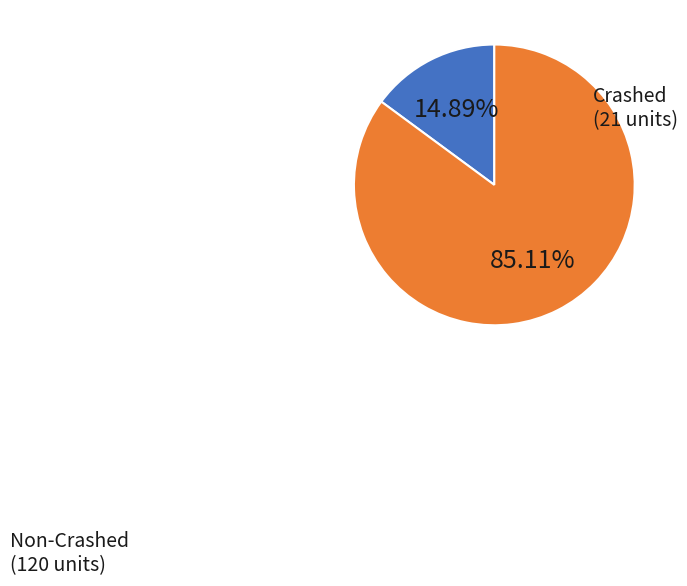

Is there a majority slice in this chart?

Yes